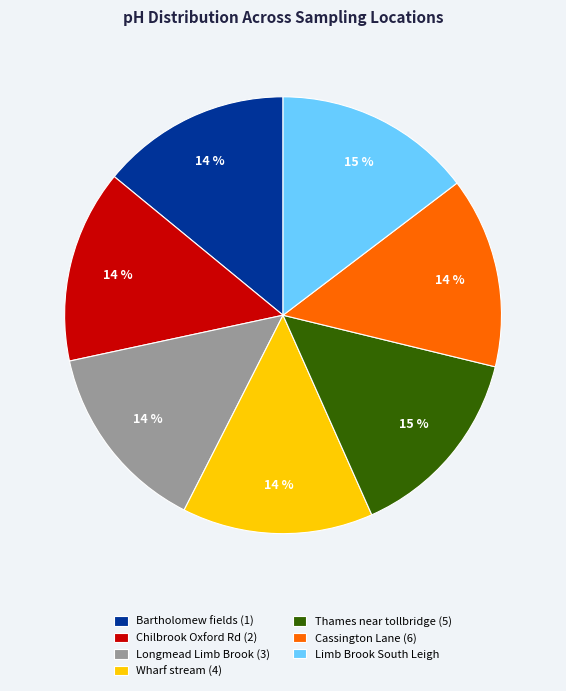

What percentage is the Limb Brook South Leigh slice, to the nearest percent?

15%